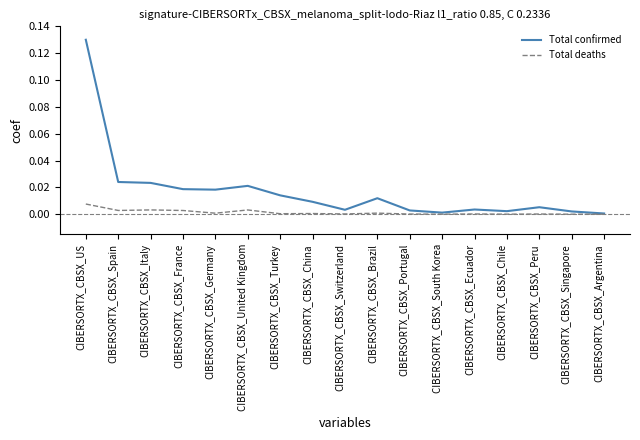

Rank the series at CIBERSORTX_CBSX_Turkey from lowest to highest value.

Total deaths, Total confirmed